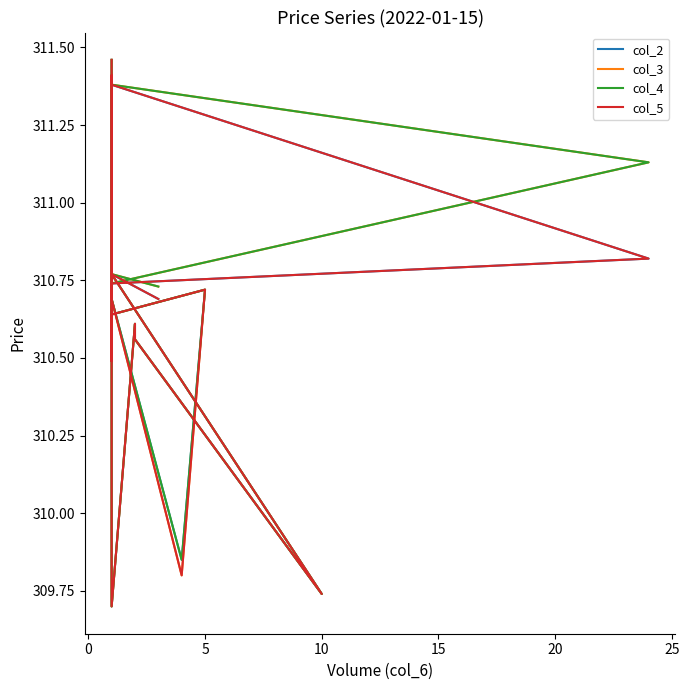

What is the difference between the second highest and second lowest values in the col_3 series?

1.7